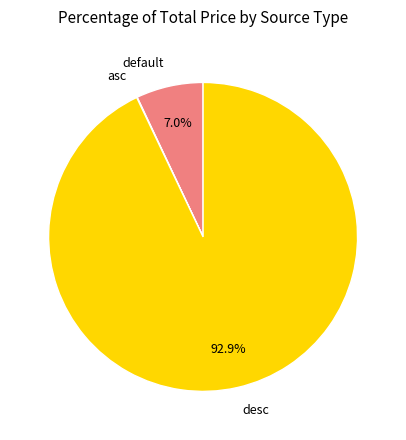

Which has a higher value, desc or default?

desc